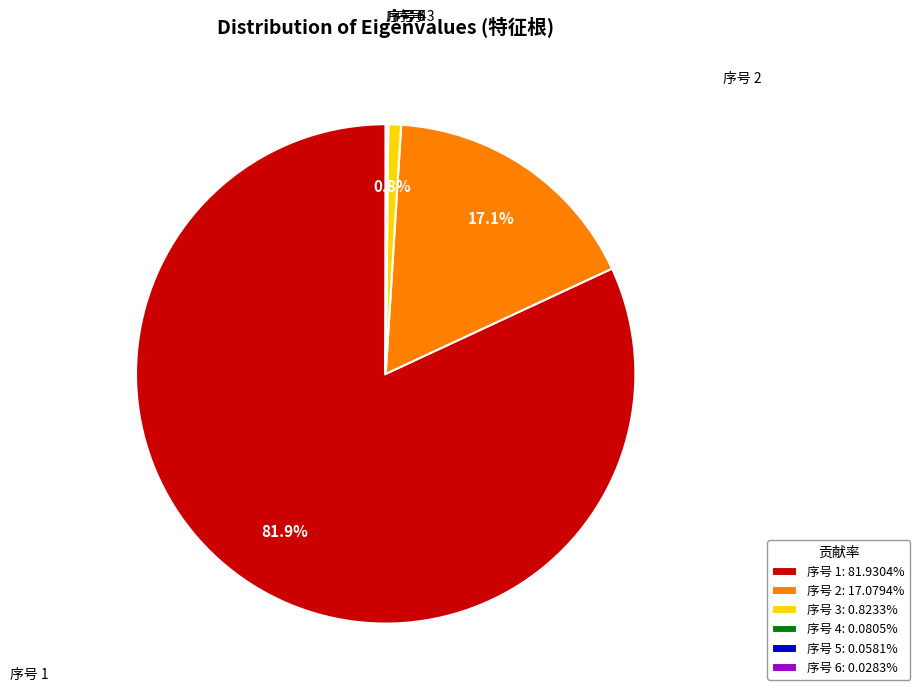

Is there any slice that represents more than half of the pie?

Yes